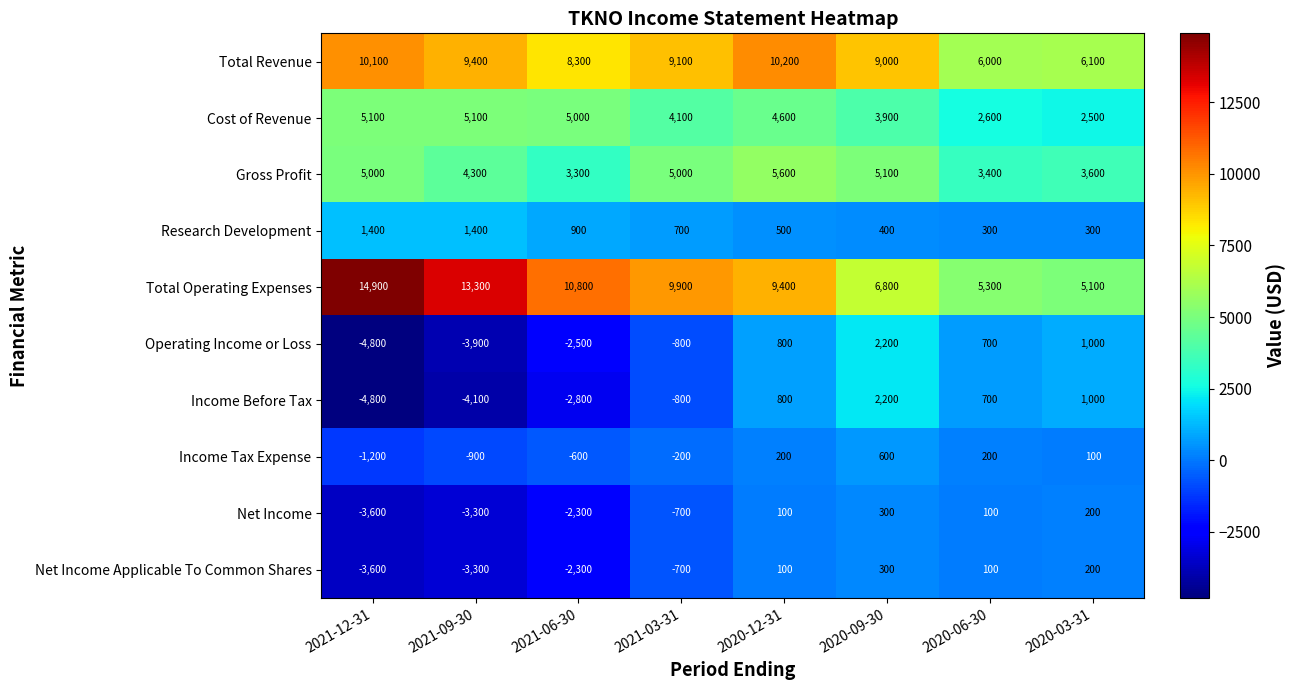

What is the total value across all series at 2021-09-30?

18000